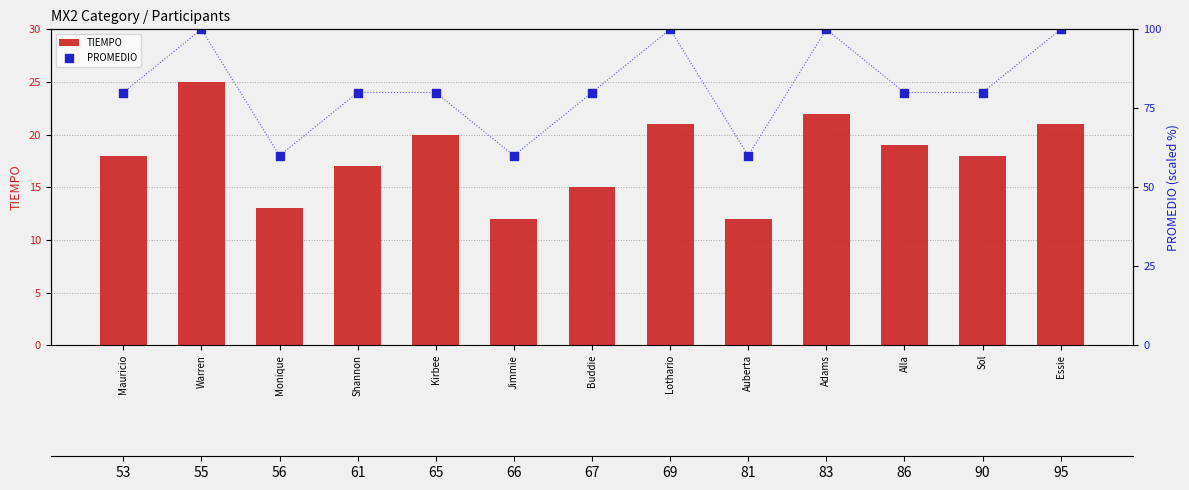

At how many categories does at least one series exceed 17?

13